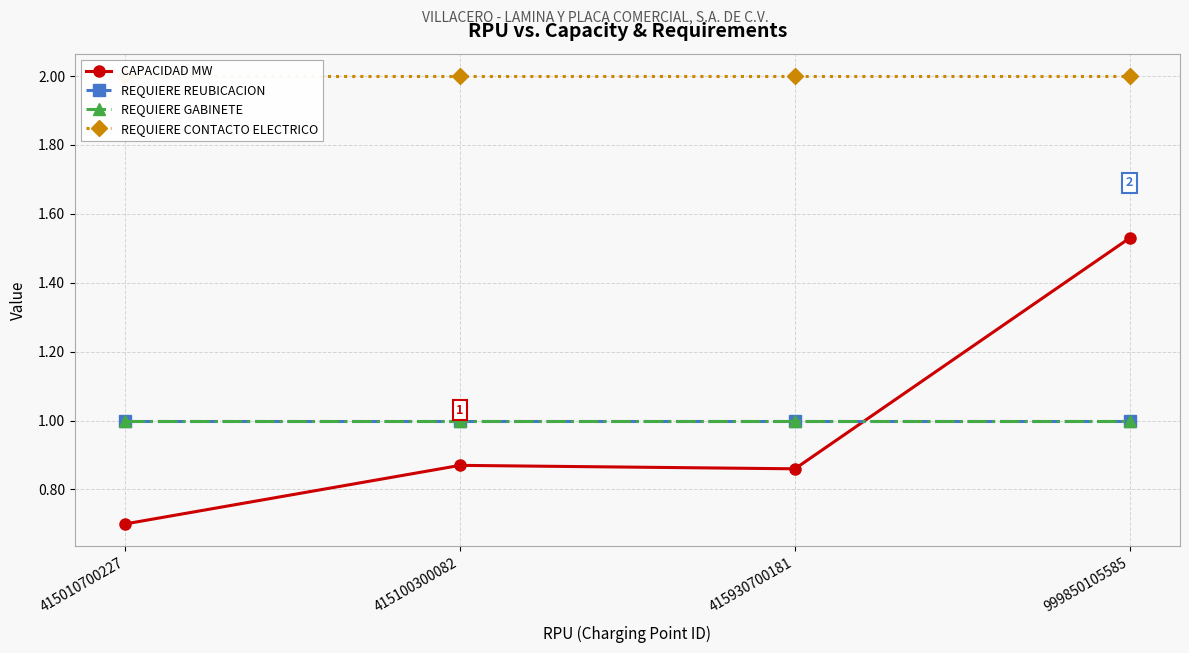

Is it true that CAPACIDAD MW equals 0.4 at 999850105585?

False